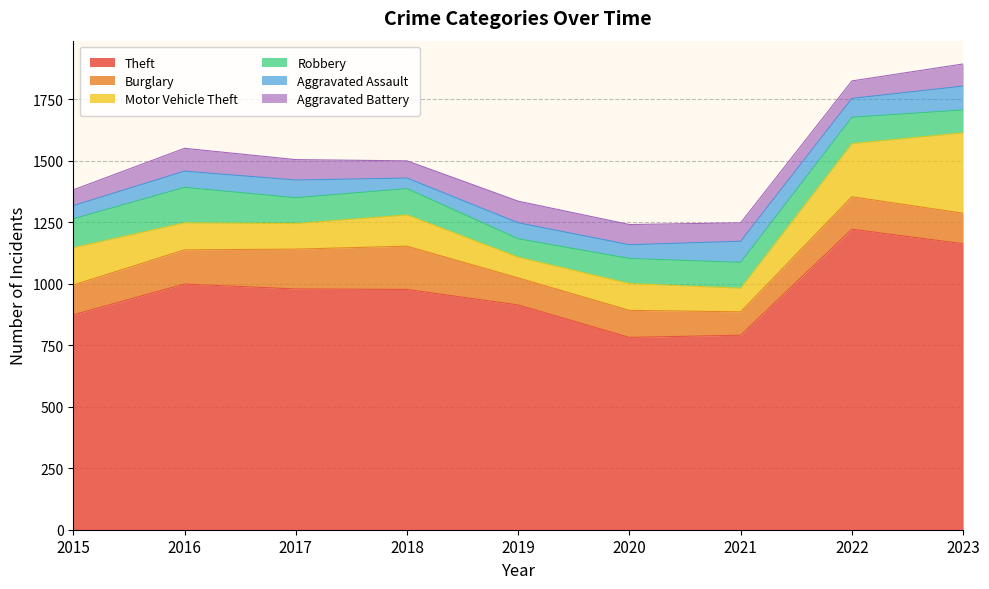

True or false: Aggravated Battery and Motor Vehicle Theft intersect in this chart.

True